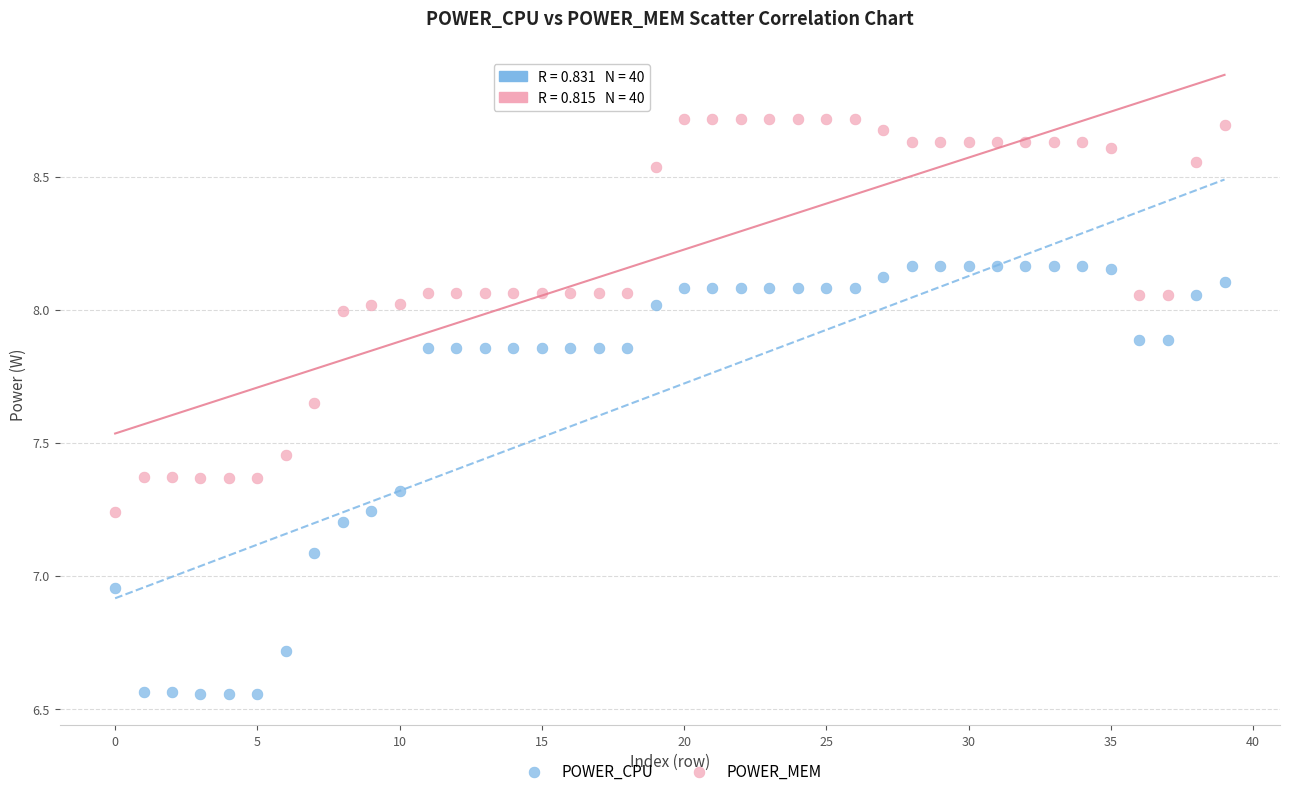

Which series reaches the minimum Y coordinate?

POWER_CPU